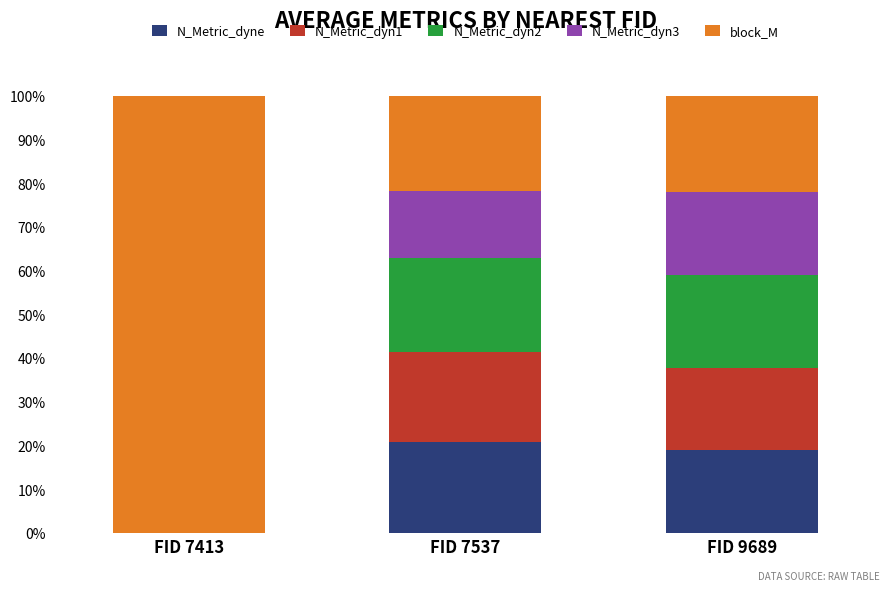

Are the bars horizontal?

No